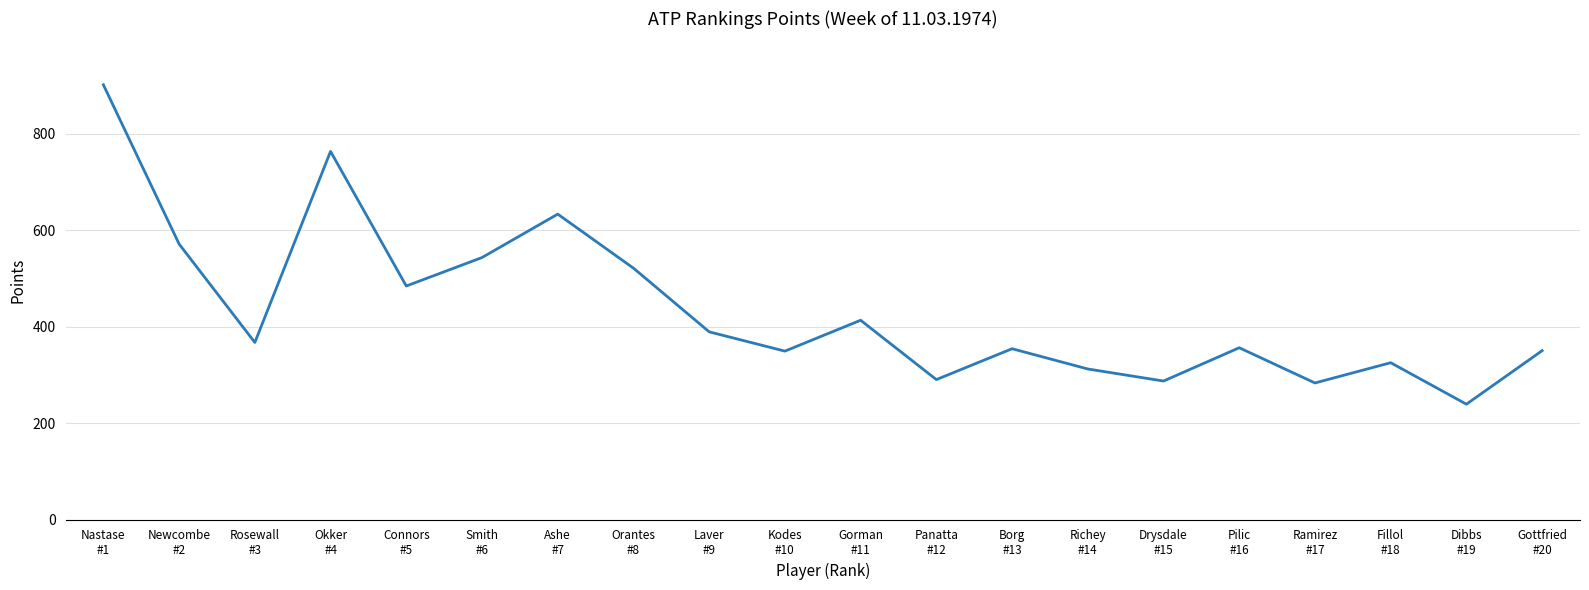

What is the difference between the maximum and minimum values?

662